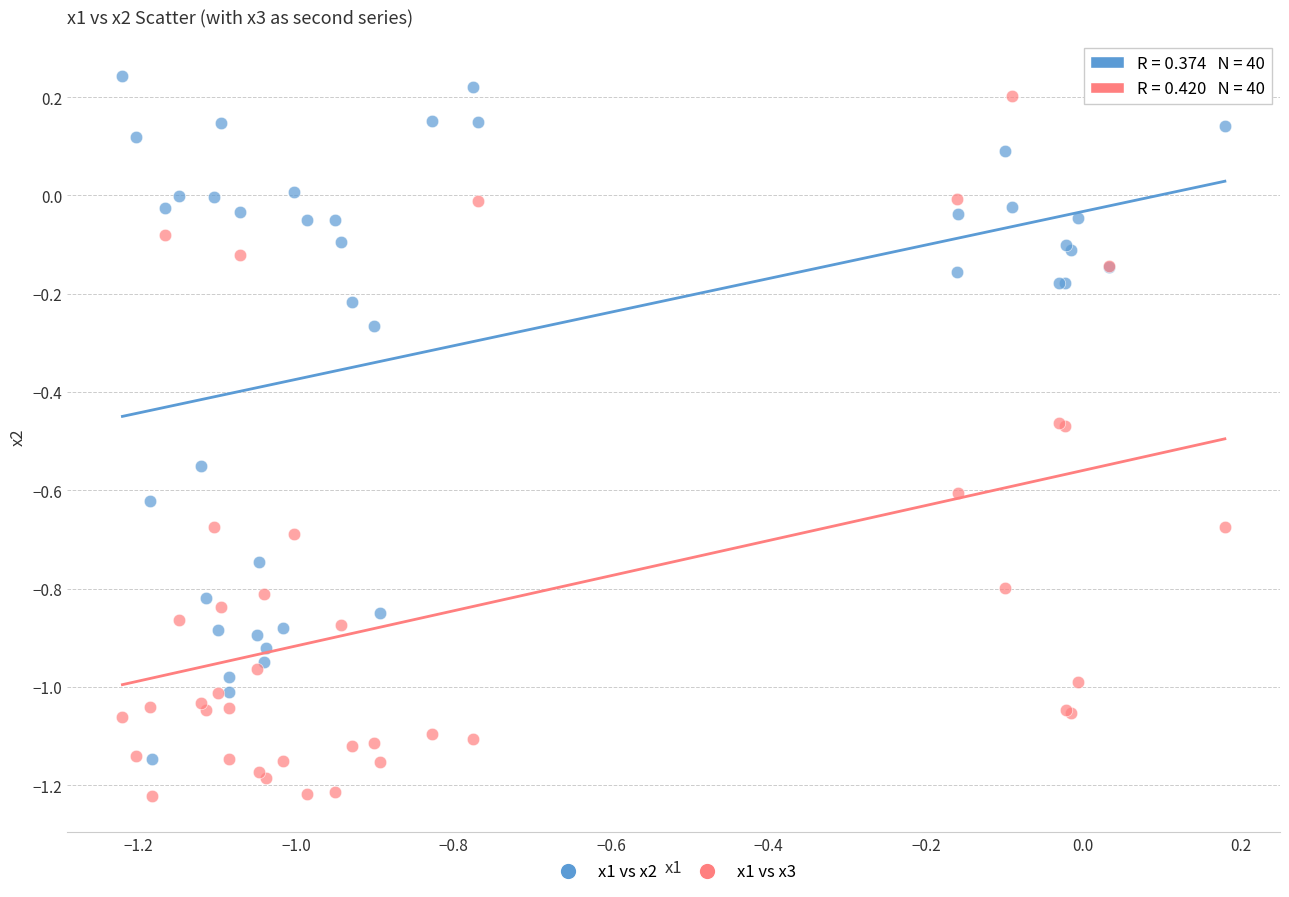

What are all the series names shown in the legend?

x1 vs x2, x1 vs x3